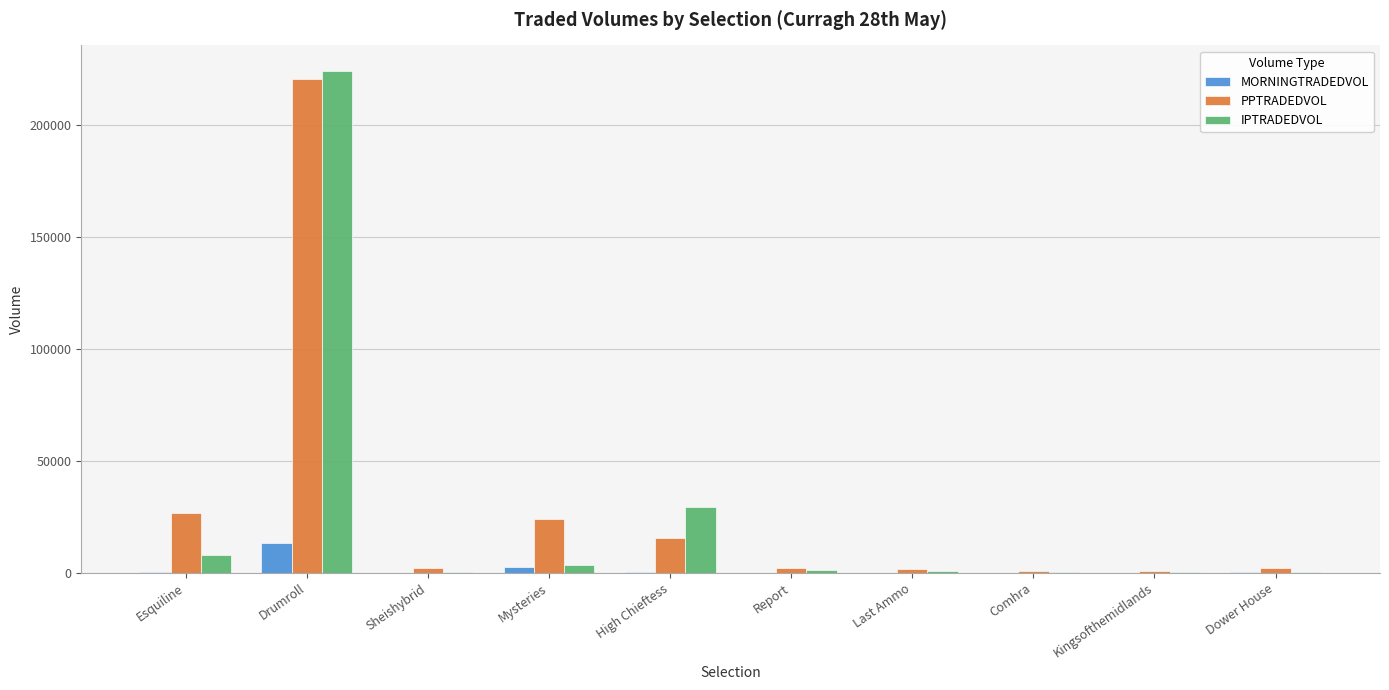

How many distinct data groups are displayed?

3